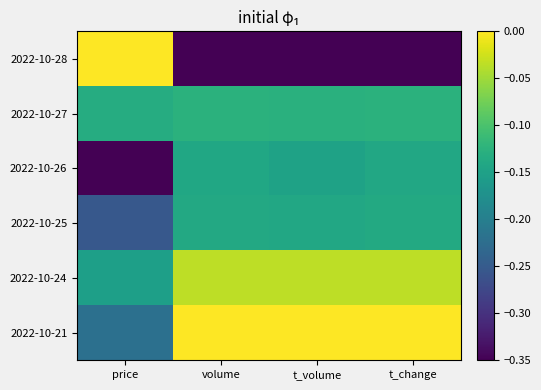

How many distinct data groups are displayed?

6